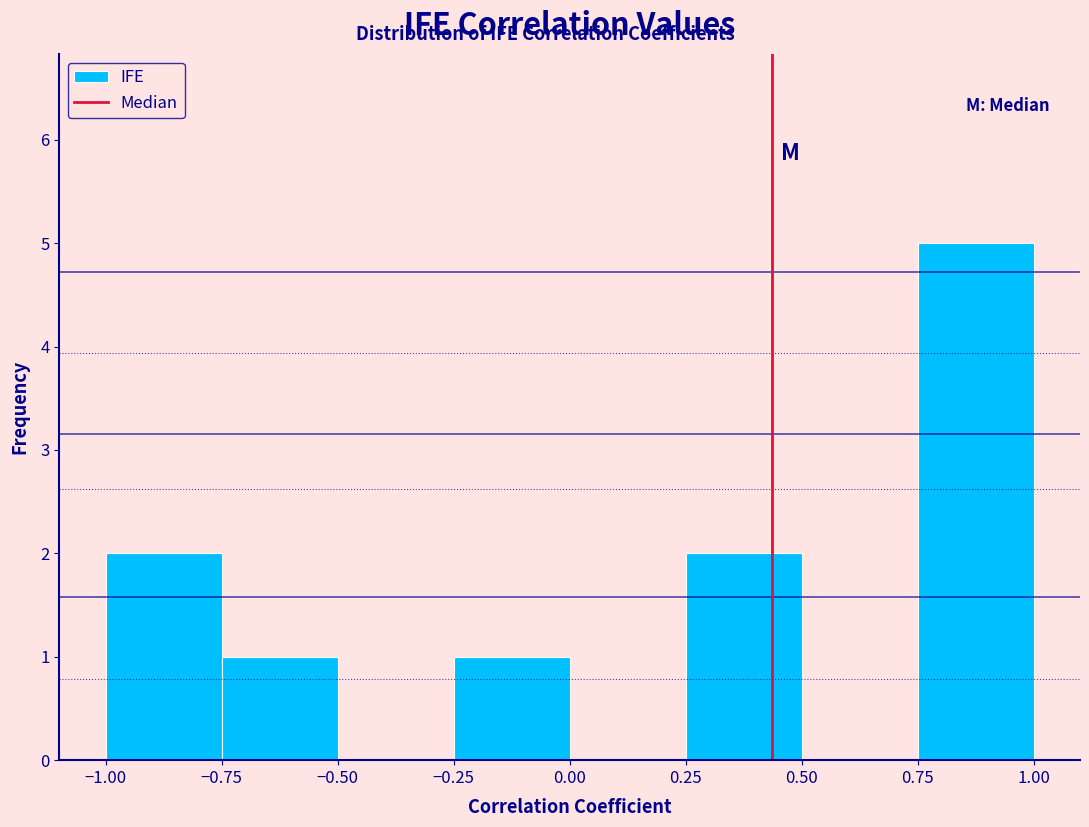

Reading left to right, list every bar in this chart as the range it spans on the x-axis followed by its height. The values are not printed on the chart, so give them approximately, as read against the axis.

-1.00 to -0.75: 2
-0.75 to -0.50: 1
-0.50 to -0.25: 0
-0.25 to 0.00: 1
0.00 to 0.25: 0
0.25 to 0.50: 2
0.50 to 0.75: 0
0.75 to 1.00: 5